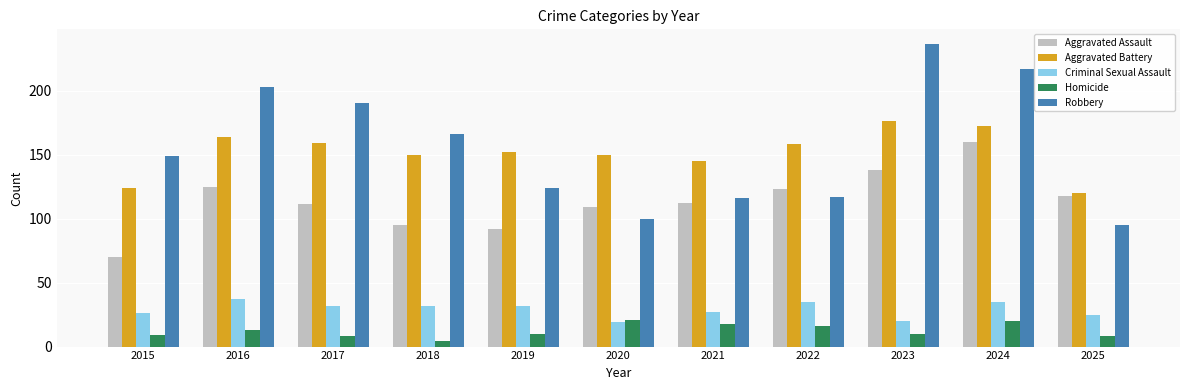

Reading left to right, transcribe all the data shown in this chart.

Aggravated Assault: 2015=70	2016=125	2017=111	2018=95	2019=92	2020=109	2021=112	2022=123	2023=138	2024=160	2025=118
Aggravated Battery: 2015=124	2016=164	2017=159	2018=150	2019=152	2020=150	2021=145	2022=158	2023=176	2024=172	2025=120
Criminal Sexual Assault: 2015=26	2016=37	2017=32	2018=32	2019=32	2020=19	2021=27	2022=35	2023=20	2024=35	2025=25
Homicide: 2015=9	2016=13	2017=8	2018=4	2019=10	2020=21	2021=18	2022=16	2023=10	2024=20	2025=8
Robbery: 2015=149	2016=203	2017=190	2018=166	2019=124	2020=100	2021=116	2022=117	2023=236	2024=217	2025=95